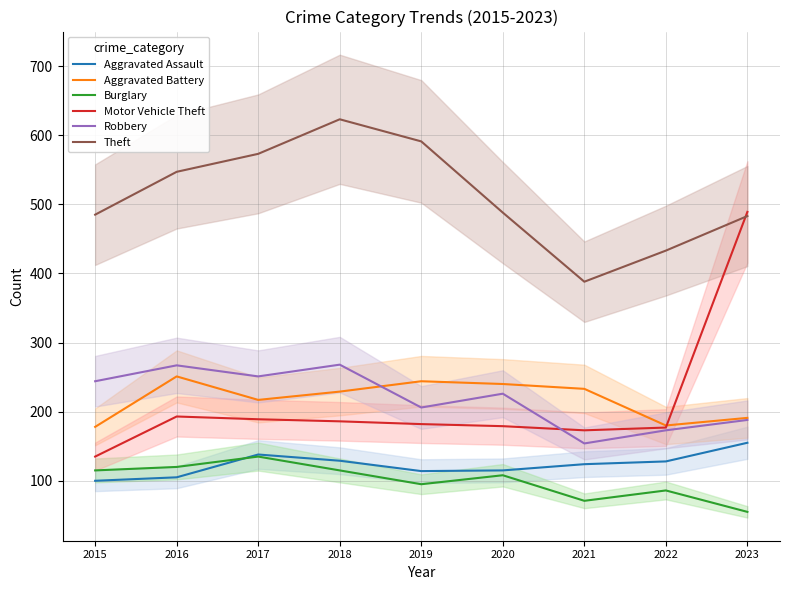

Where is Robbery nearest to the value 211?

2019